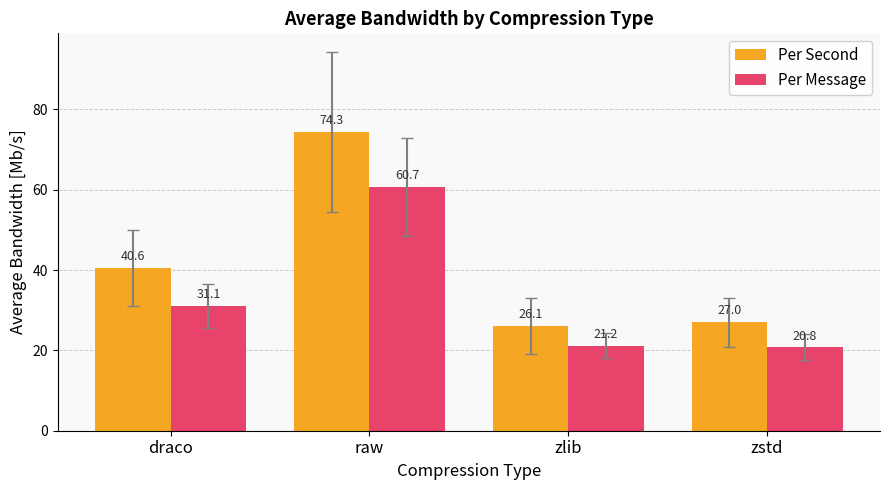

How many bars are there in total?

8